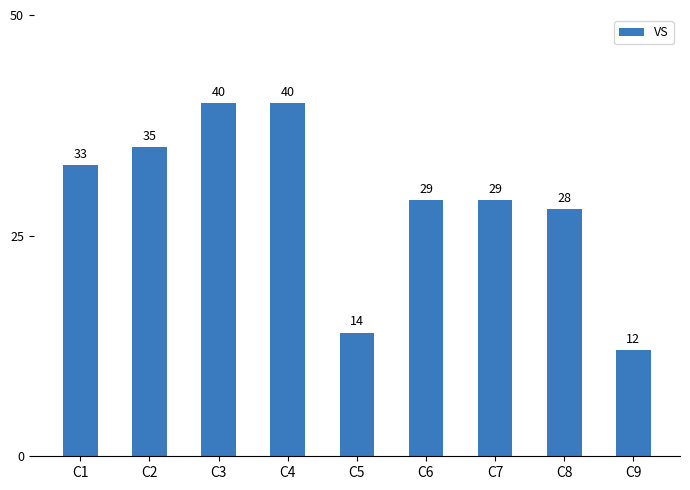

What value does the data have at C4, to the nearest 5?

40